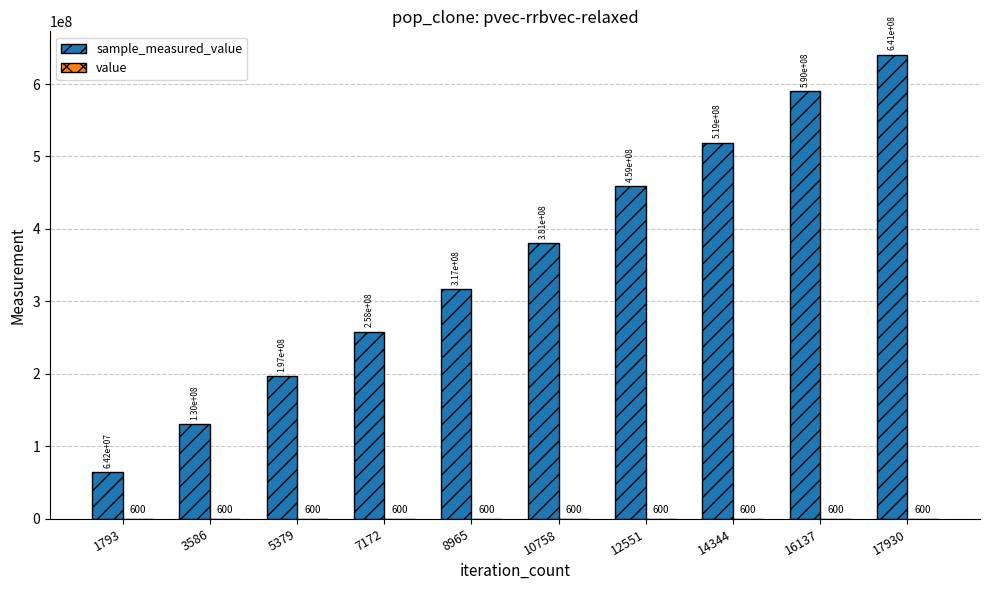

At which category is the sum across all series the highest?

17930